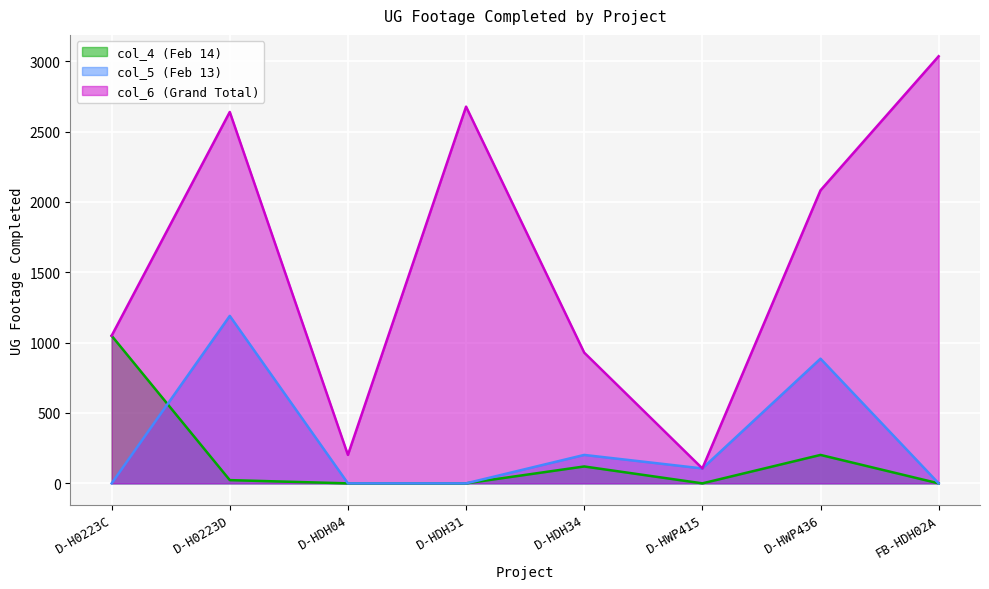

True or false: col_5 (Feb 13) and col_4 (Feb 14) intersect in this chart.

True